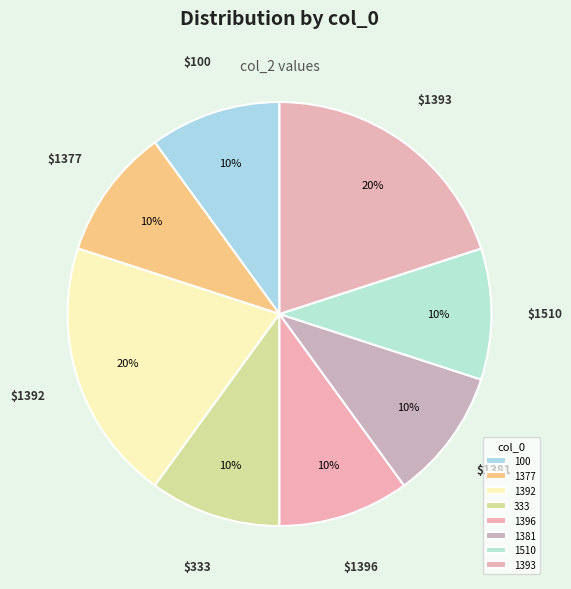

Combined, do 1510 and 1392 account for over 50%?

No